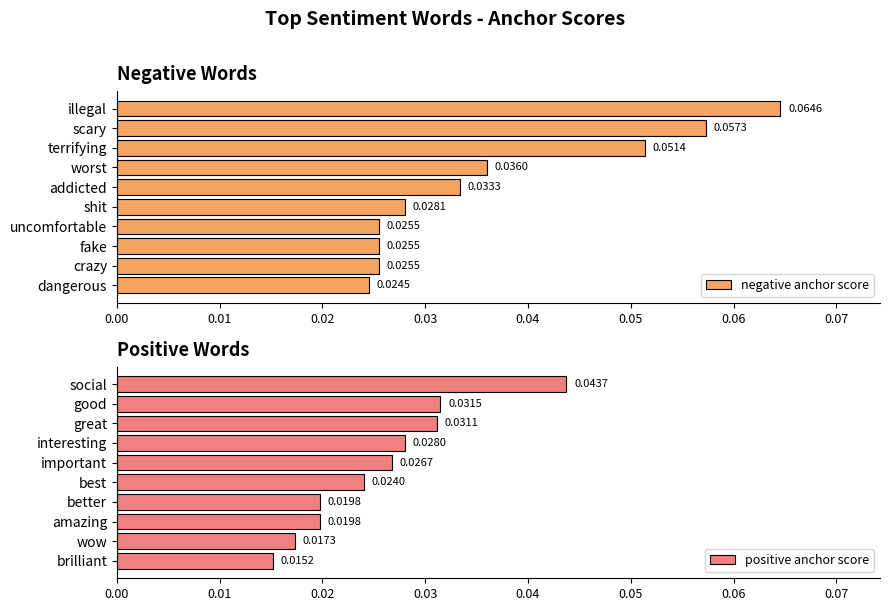

What are all the series names shown in the legend?

negative anchor score, positive anchor score